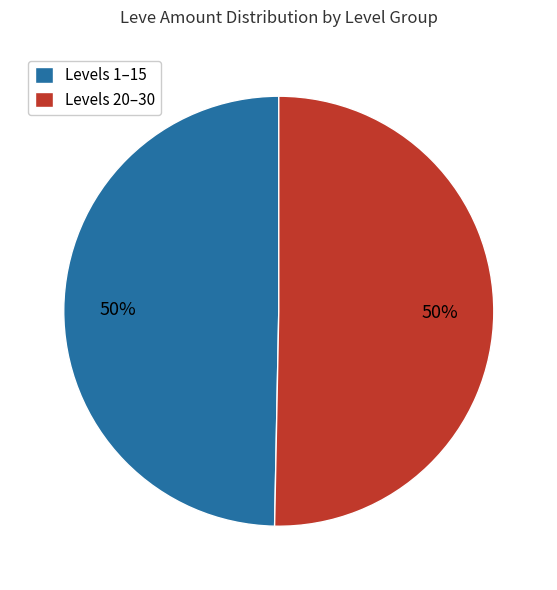

What percentage is the Levels 1–15 slice, to the nearest percent?

50%